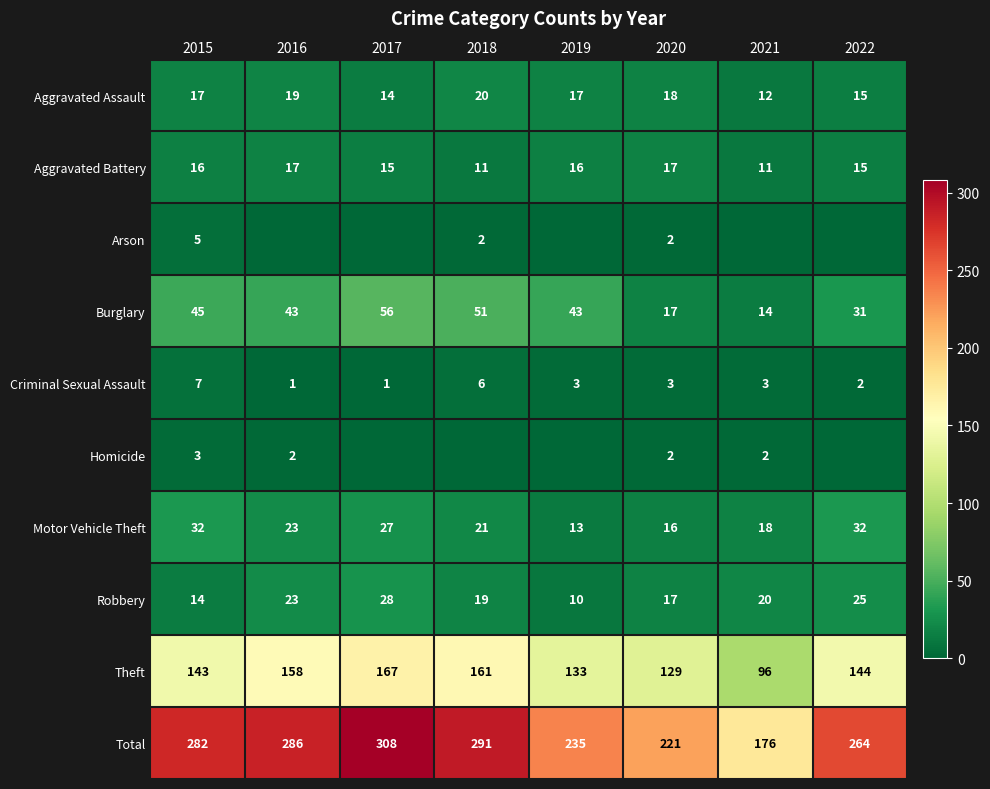

At how many categories does at least one series exceed 35?

8